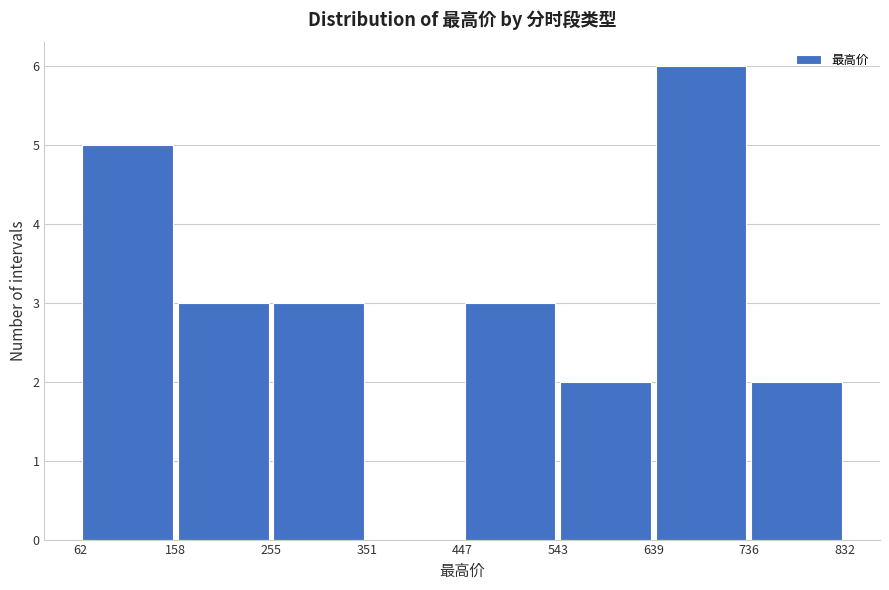

Reading left to right, transcribe this chart: for each bar, give the range it covers on the x-axis and its height. The values are not printed on the chart, so give them approximately, as read against the axis.

62 to 158: 5
158 to 255: 3
255 to 351: 3
351 to 447: 0
447 to 543: 3
543 to 639: 2
639 to 736: 6
736 to 832: 2